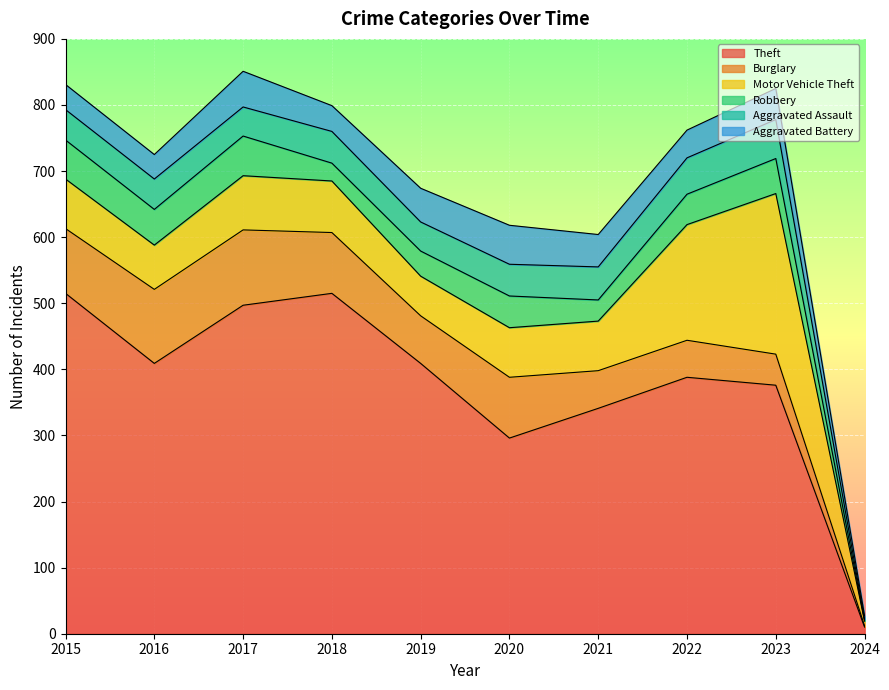

What are all the series names shown in the legend?

Theft, Burglary, Motor Vehicle Theft, Robbery, Aggravated Assault, Aggravated Battery